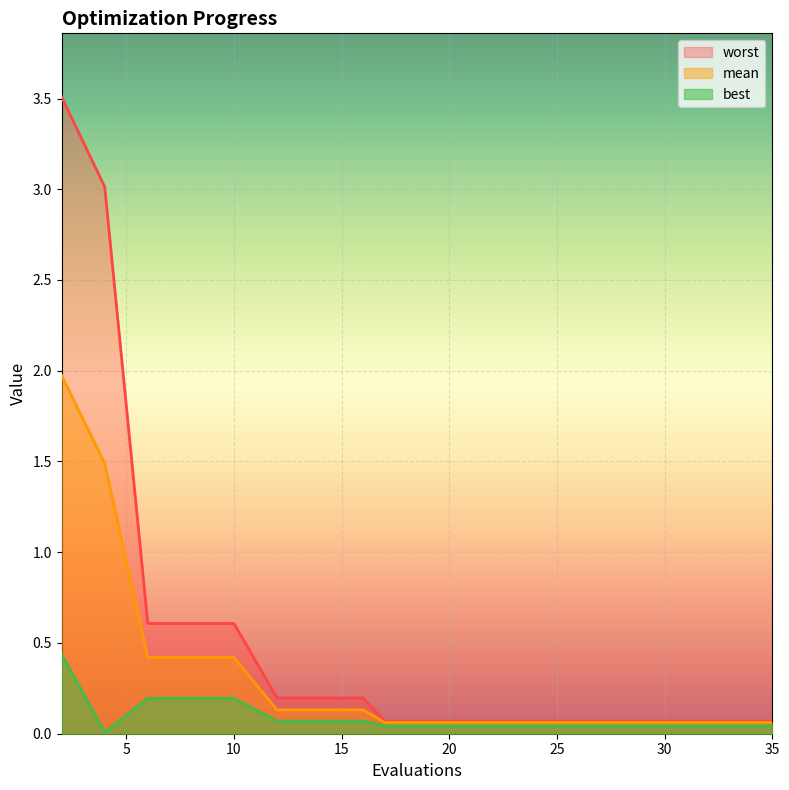

How many series are shown in this chart?

3